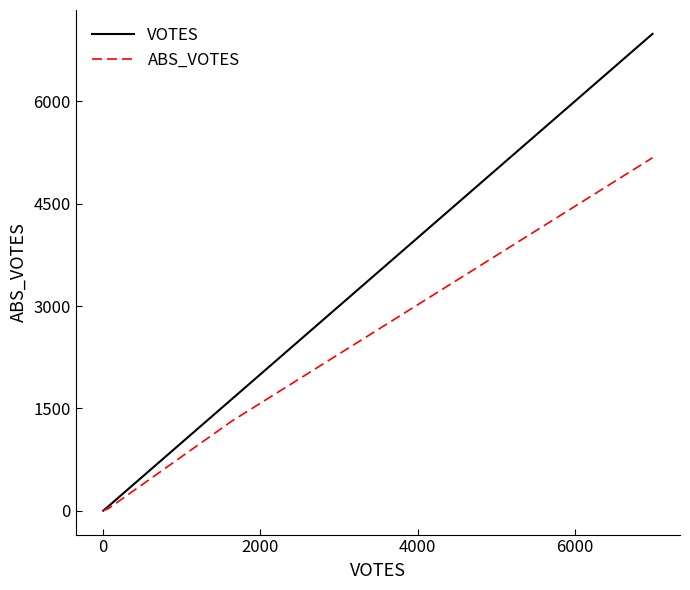

What is the average value of the VOTES series?

1742